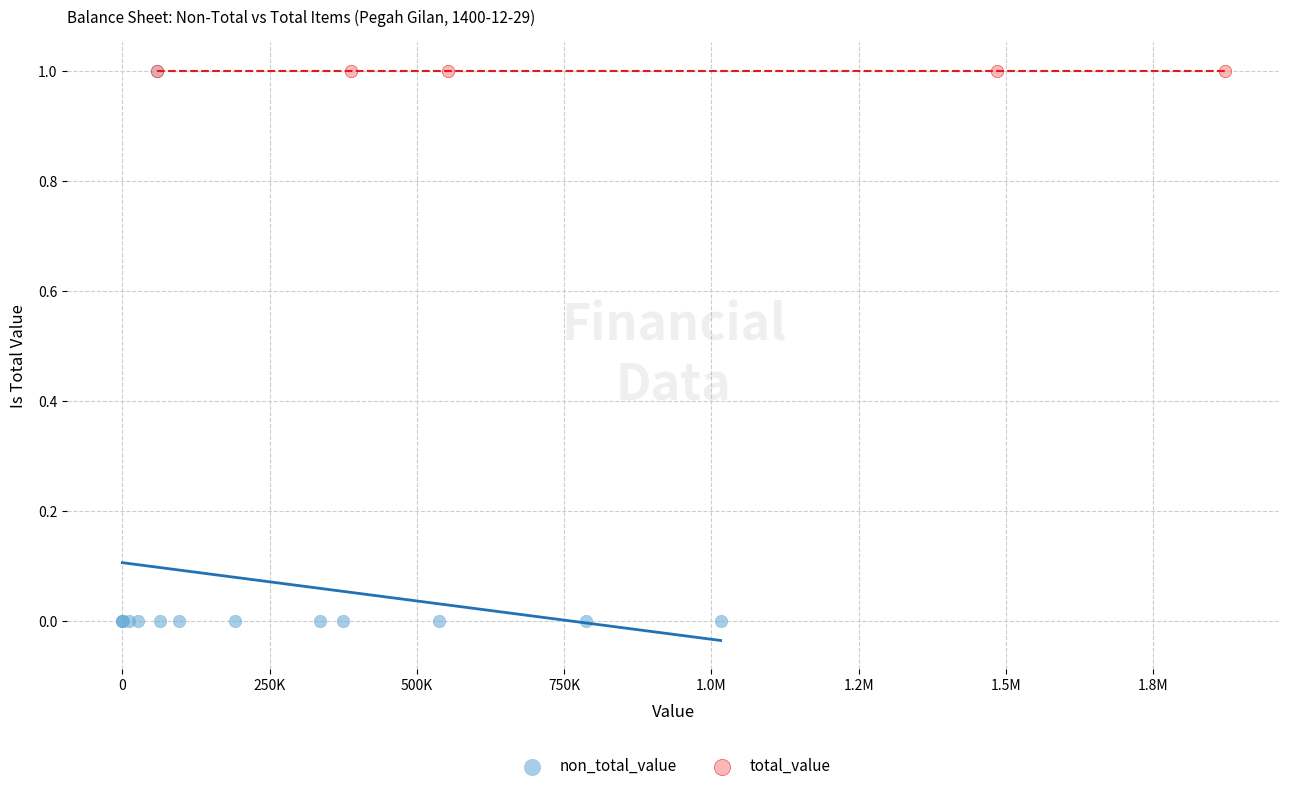

Which series contains the lowest Y value?

non_total_value